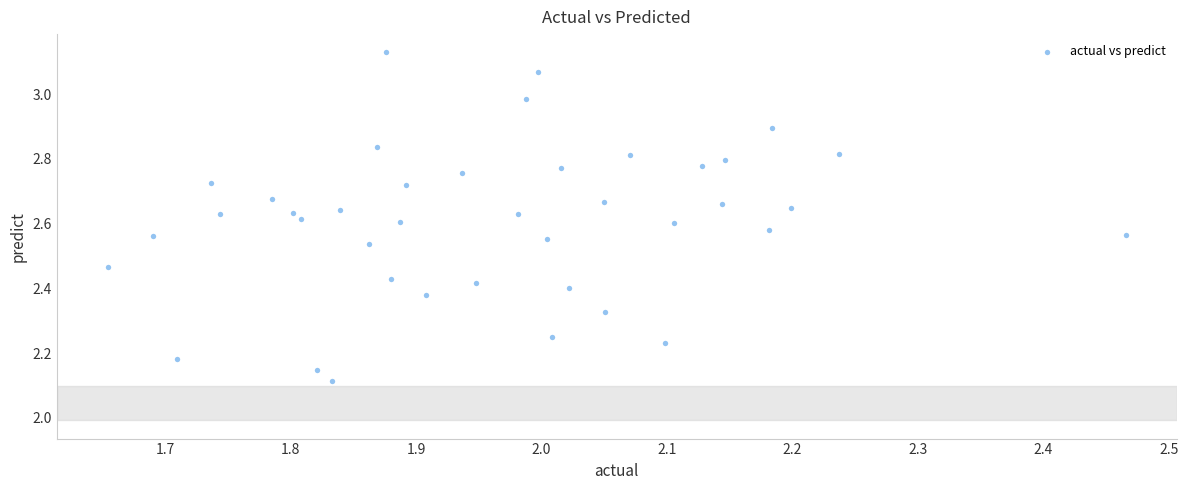

What is the range of X values (max minus min)?

0.8